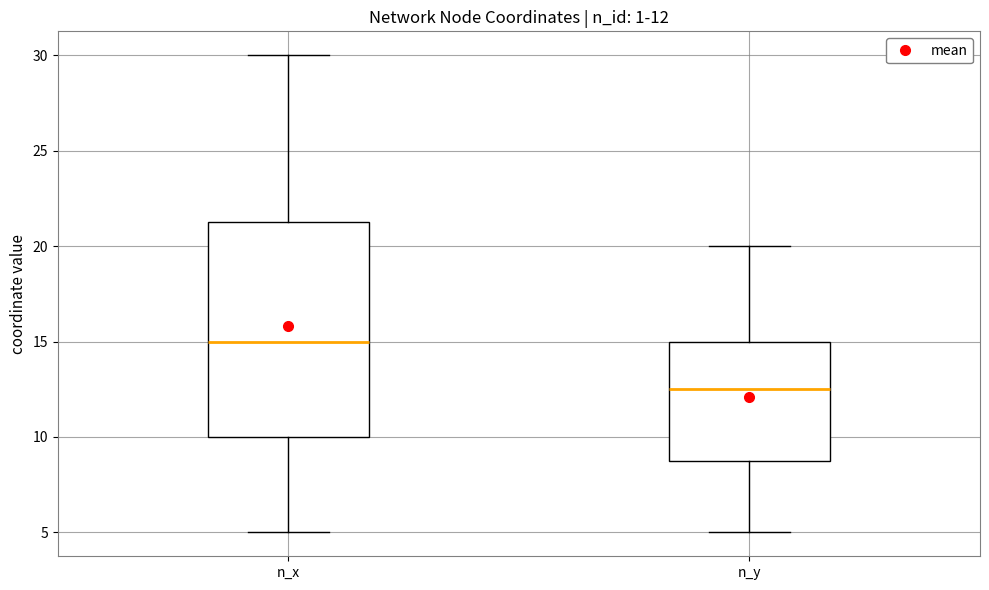

Which box's median line is the highest?

n_x